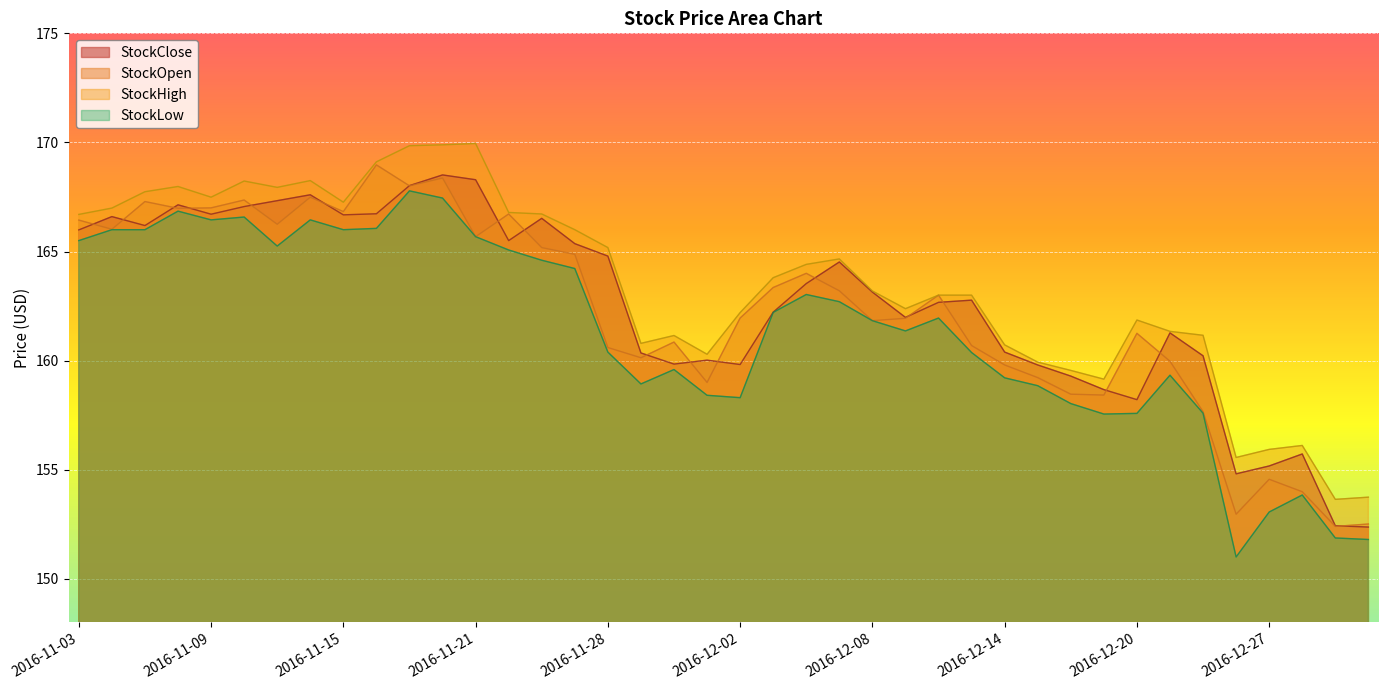

The value of StockOpen at 2016-12-27 is 257.2. True or false?

False